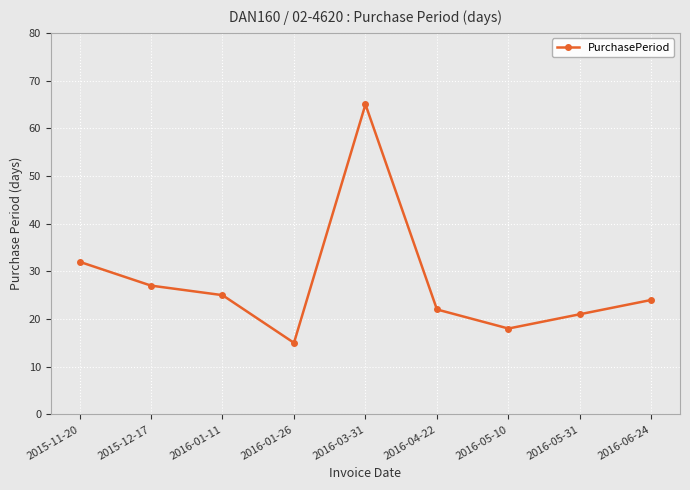

List the labels in order of value, smallest first.

2016-01-26, 2016-05-10, 2016-05-31, 2016-04-22, 2016-06-24, 2016-01-11, 2015-12-17, 2015-11-20, 2016-03-31